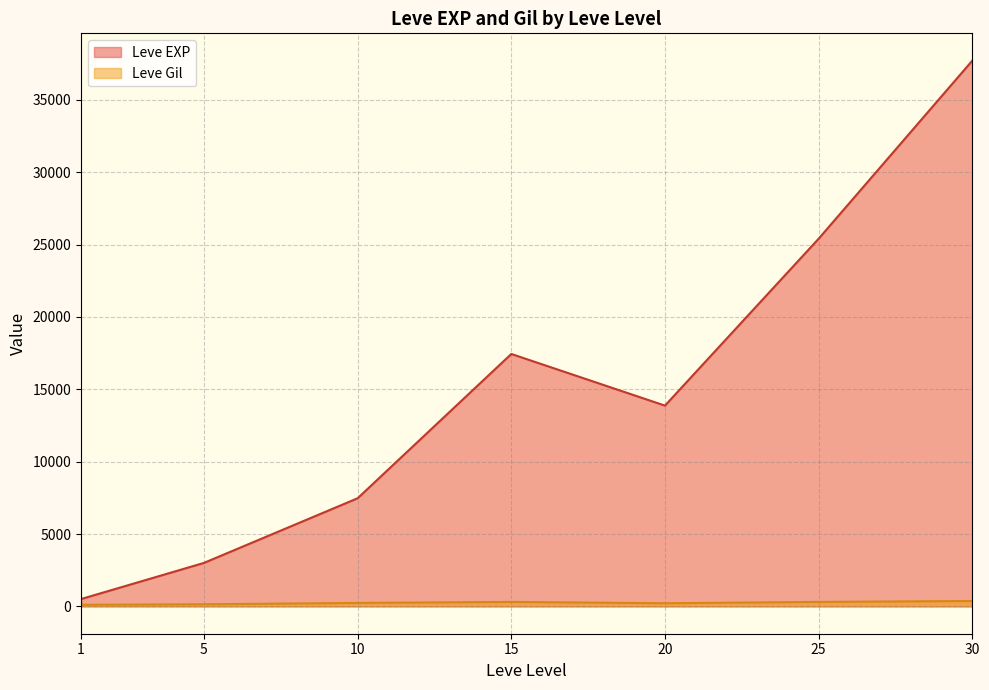

The value of Leve EXP at 5 is 3008.3. True or false?

True